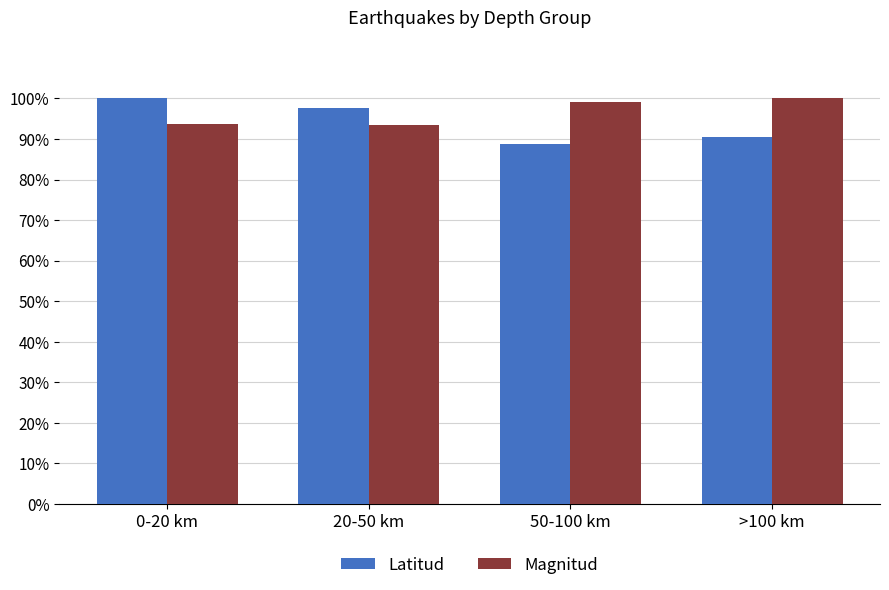

What are all the series names shown in the legend?

Latitud, Magnitud